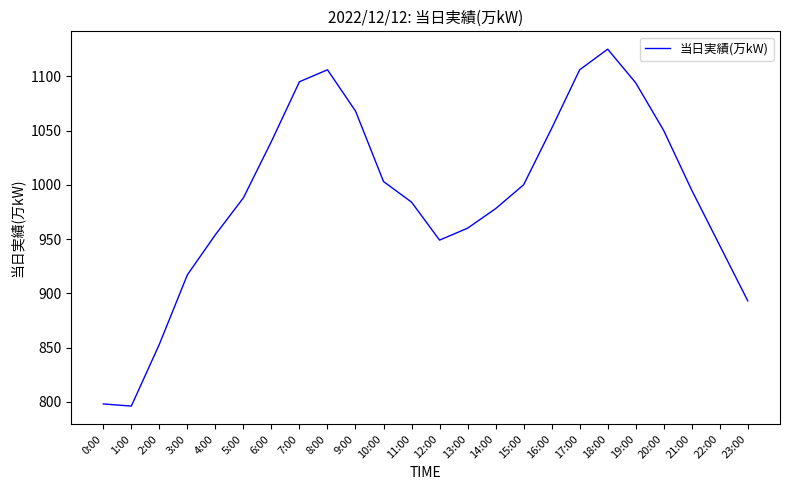

What is the smallest value displayed?

796